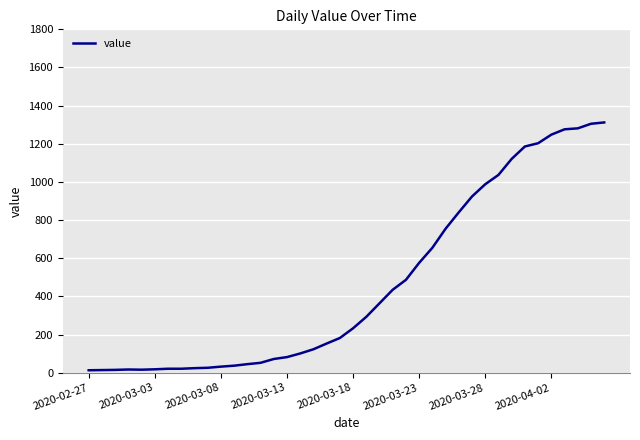

What is the difference between the maximum and minimum values?

1299